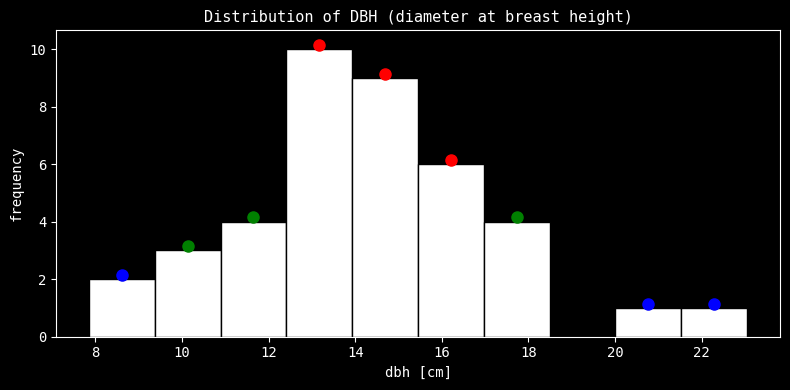

Reading left to right, list every bar in this chart as the range it spans on the x-axis followed by its height. Neither the bar edges nor the heights are printed on the chart, so give them approximately, as read against the axes.

7.8 to 9.4: 2
9.4 to 10.8: 3
10.8 to 12.4: 4
12.4 to 14.0: 10
14.0 to 15.4: 9
15.4 to 17.0: 6
17.0 to 18.4: 4
18.4 to 20.0: 0
20.0 to 21.6: 1
21.6 to 23.0: 1